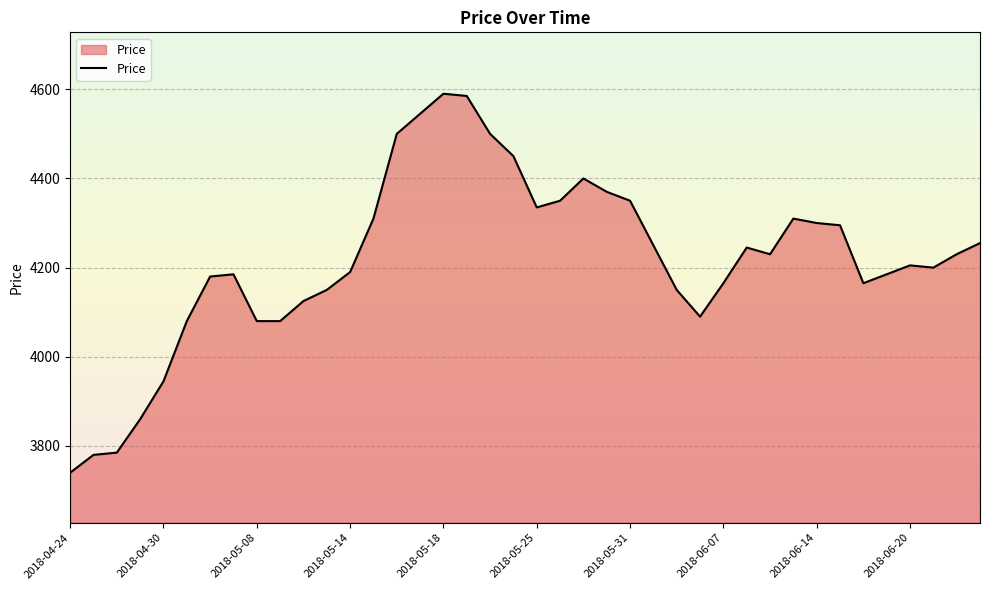

What is the difference between the maximum and minimum values?

850